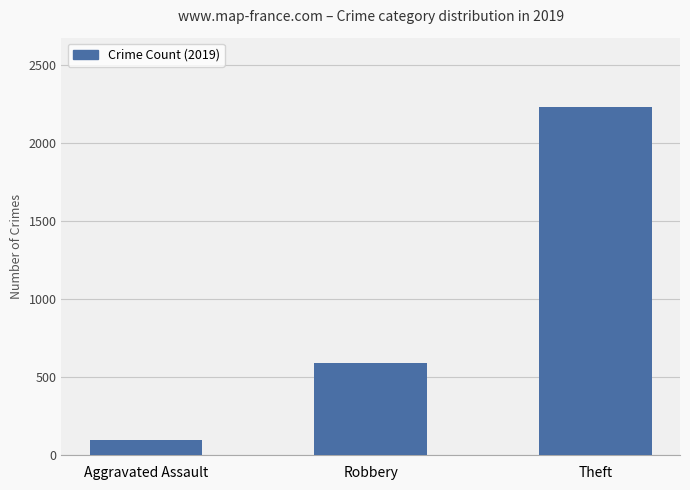

What is the minimum value shown in the chart?

98